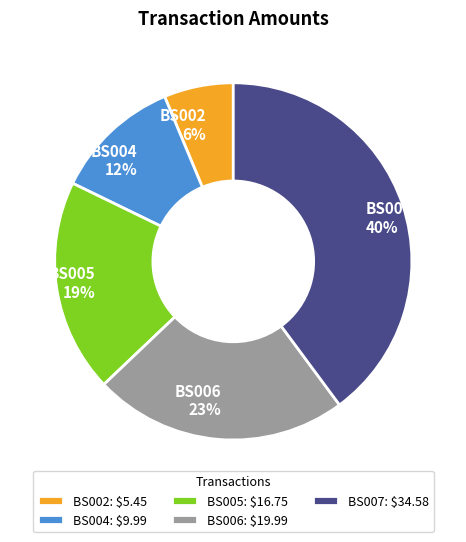

Which has a higher value, BS007 or BS002?

BS007